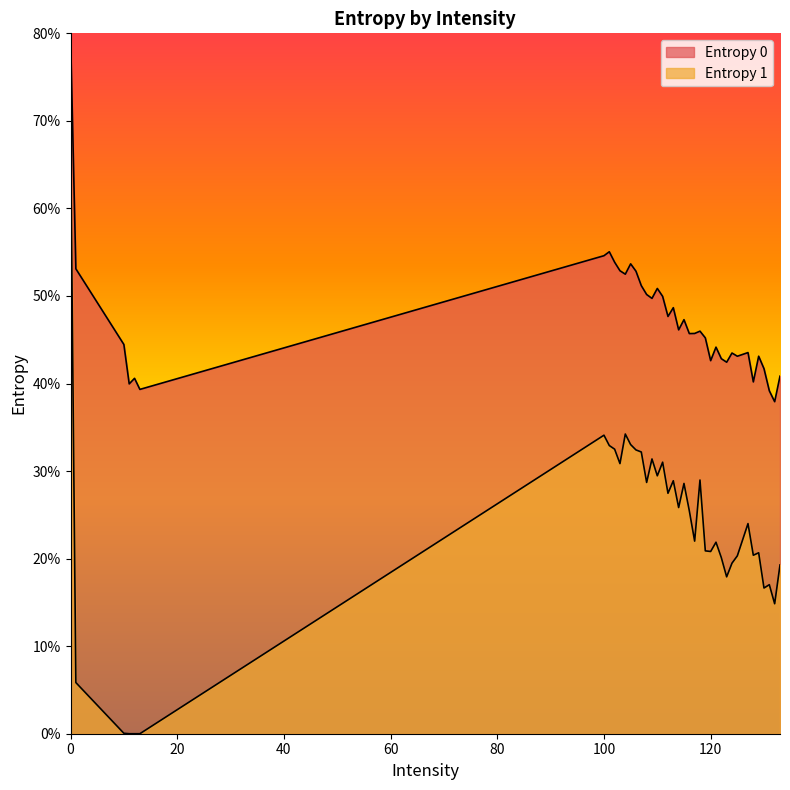

Is the value of Entropy 0 at 125 greater than the value of Entropy 1 at 119?

Yes